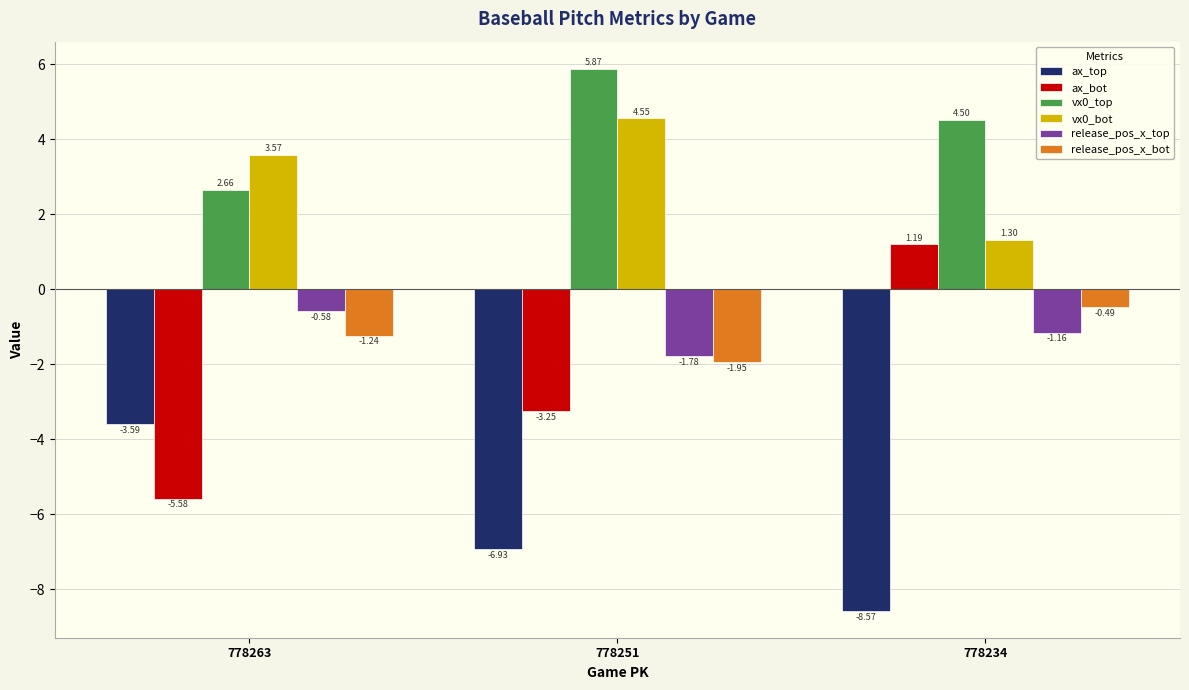

List the series in order of their peak value, highest first.

vx0_top, vx0_bot, ax_bot, release_pos_x_bot, release_pos_x_top, ax_top